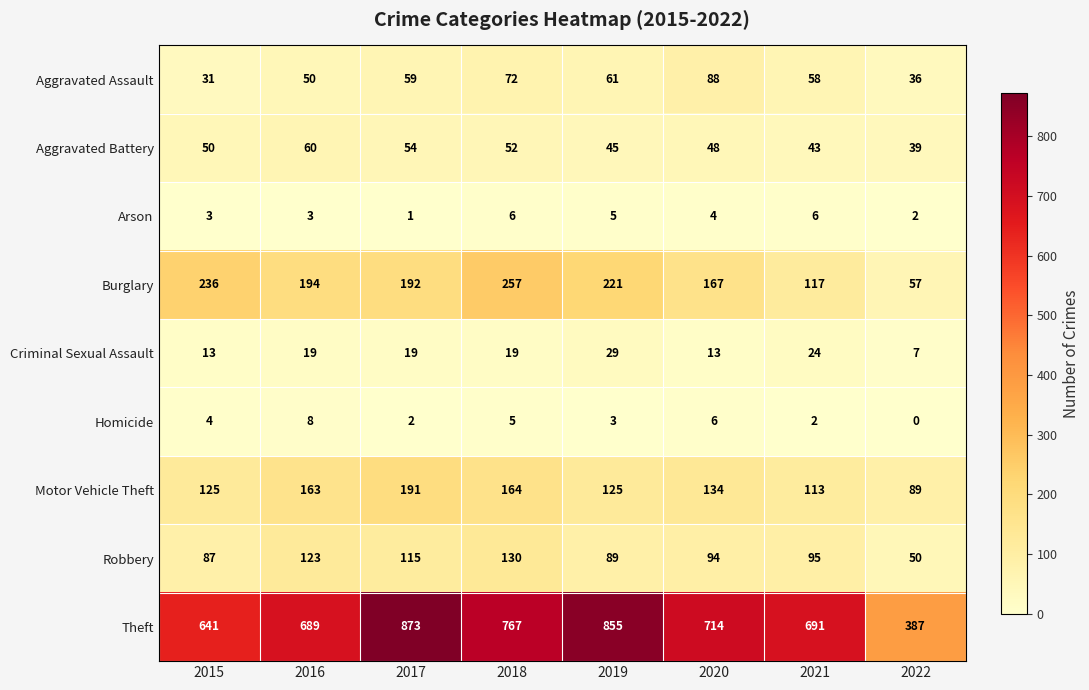

What is the greatest value displayed?

873